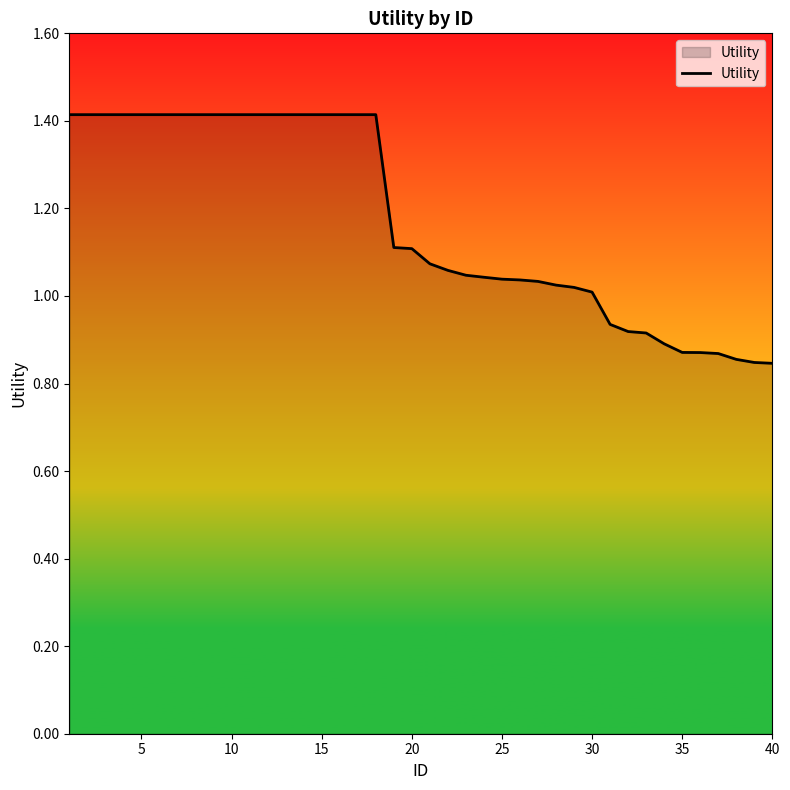

What is the average value?

1.2